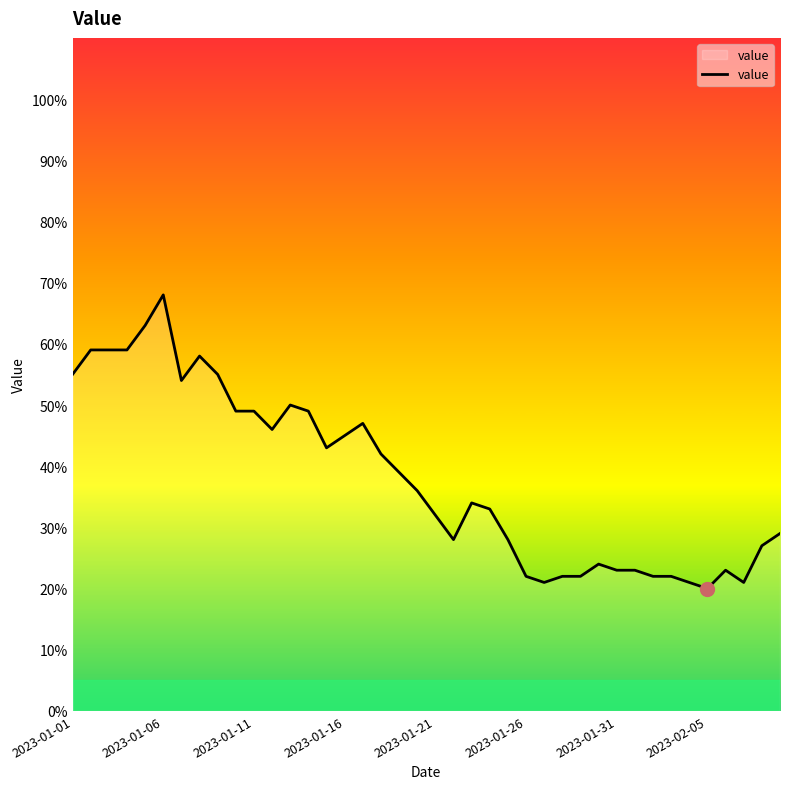

What is the average value?

38